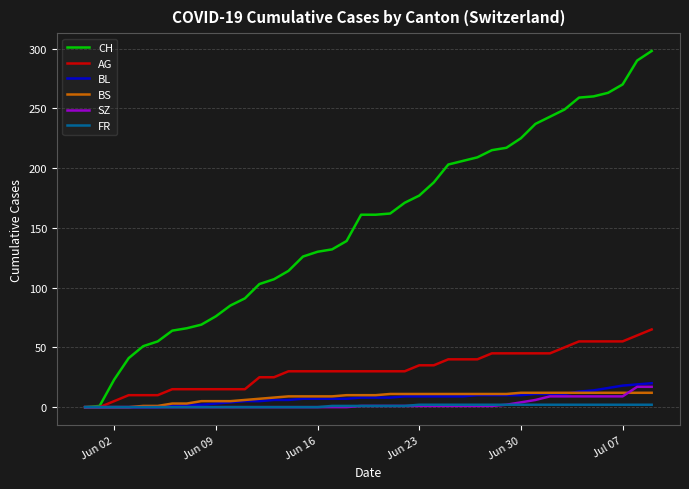

Which series has the largest total across all categories?

CH